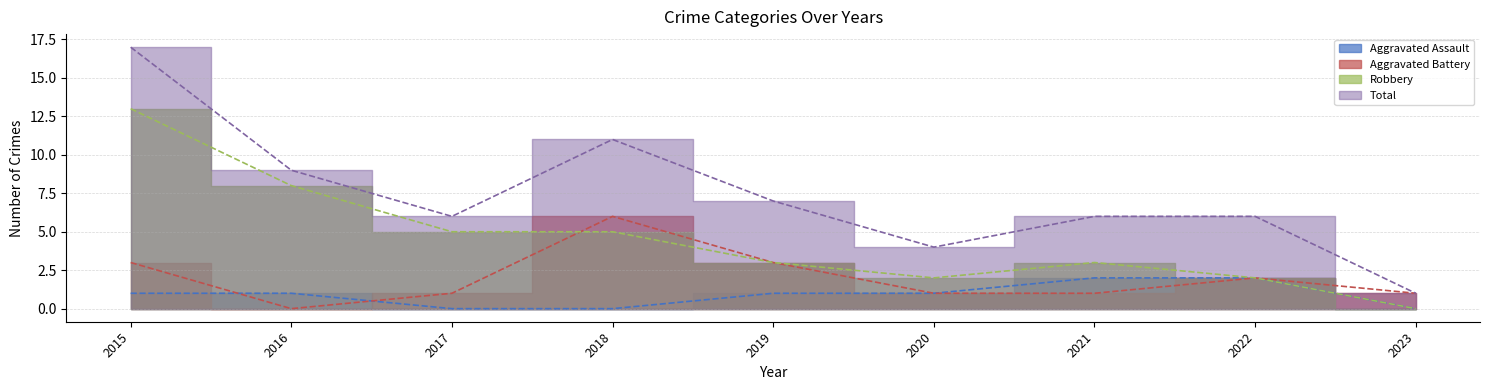

Where is Total nearest to the value 9?

2016